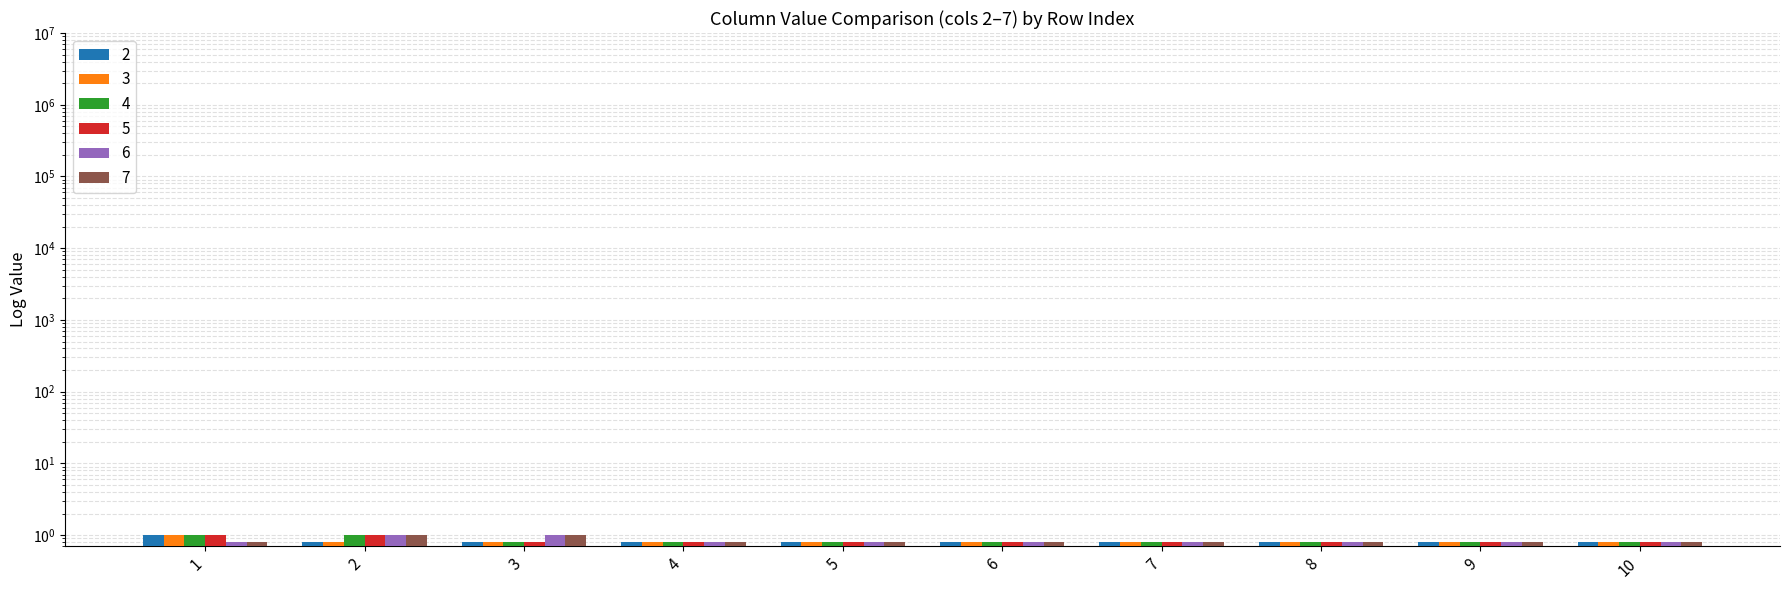

Reading left to right, extract all data points from this chart.

2: 1=1.0	2=0.8	3=0.8	4=0.8	5=0.8	6=0.8	7=0.8	8=0.8	9=0.8	10=0.8
3: 1=1.0	2=0.8	3=0.8	4=0.8	5=0.8	6=0.8	7=0.8	8=0.8	9=0.8	10=0.8
4: 1=1.0	2=1.0	3=0.8	4=0.8	5=0.8	6=0.8	7=0.8	8=0.8	9=0.8	10=0.8
5: 1=1.0	2=1.0	3=0.8	4=0.8	5=0.8	6=0.8	7=0.8	8=0.8	9=0.8	10=0.8
6: 1=0.8	2=1.0	3=1.0	4=0.8	5=0.8	6=0.8	7=0.8	8=0.8	9=0.8	10=0.8
7: 1=0.8	2=1.0	3=1.0	4=0.8	5=0.8	6=0.8	7=0.8	8=0.8	9=0.8	10=0.8